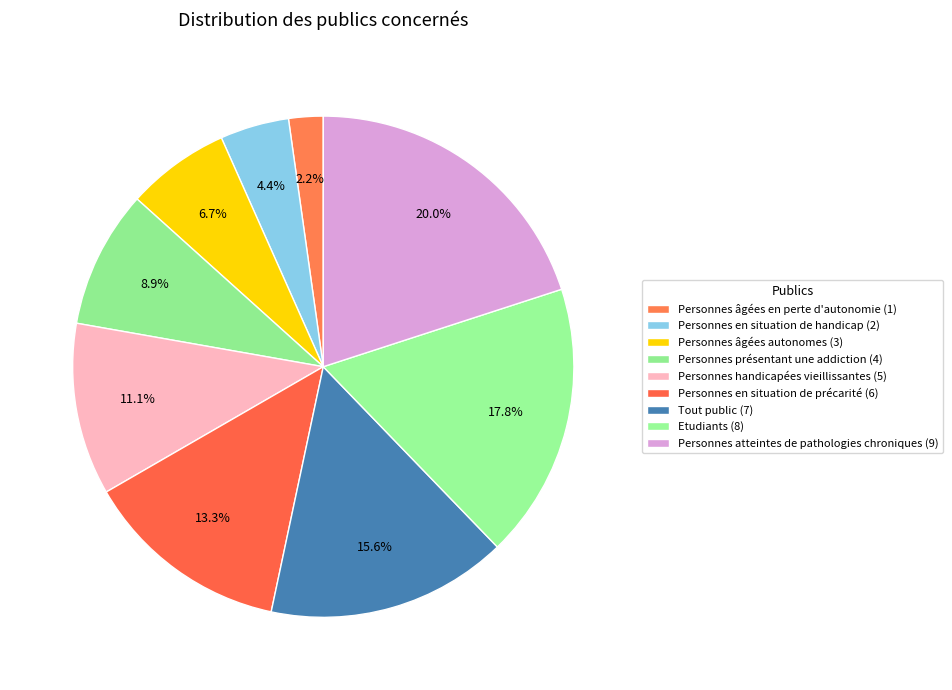

How many slices are in this pie chart?

9